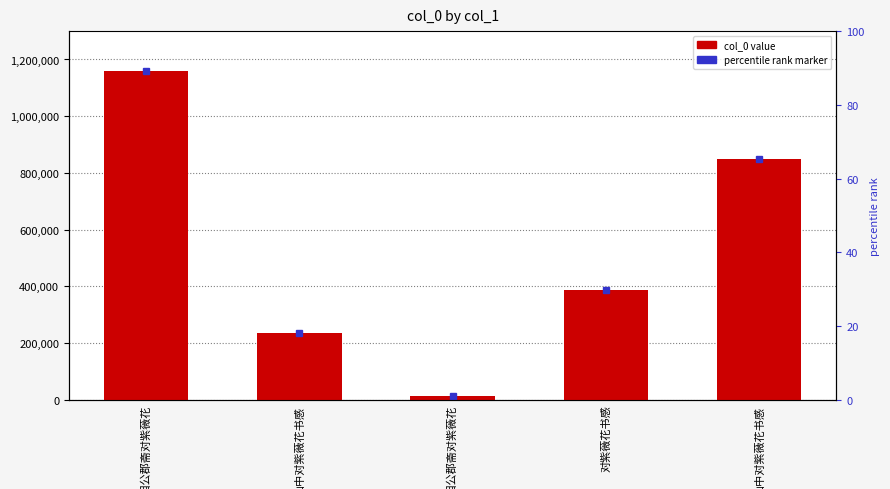

True or false: the data shows 386670 at 对紫薇花书感.

True